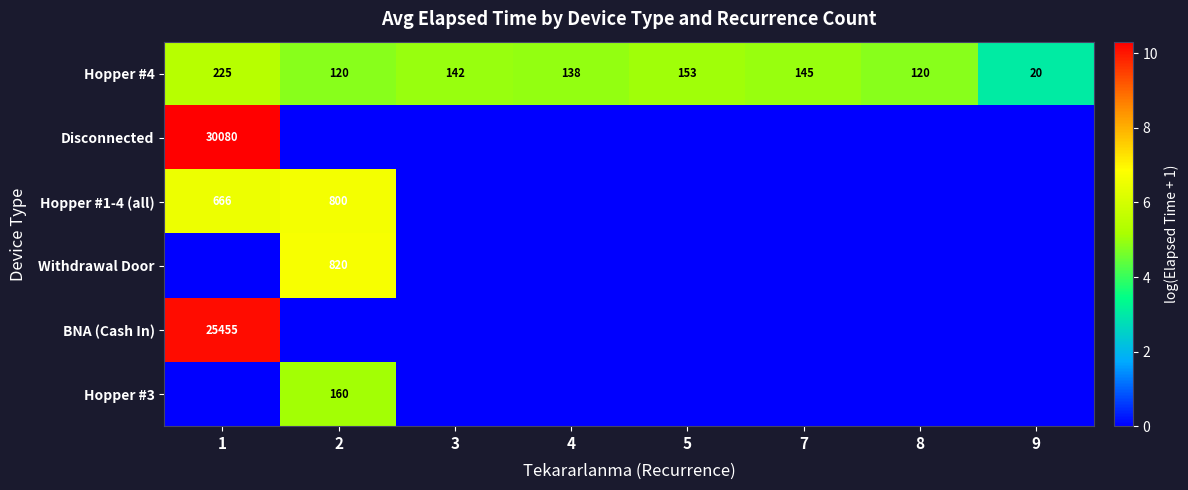

At how many categories does at least one series exceed 1?

8